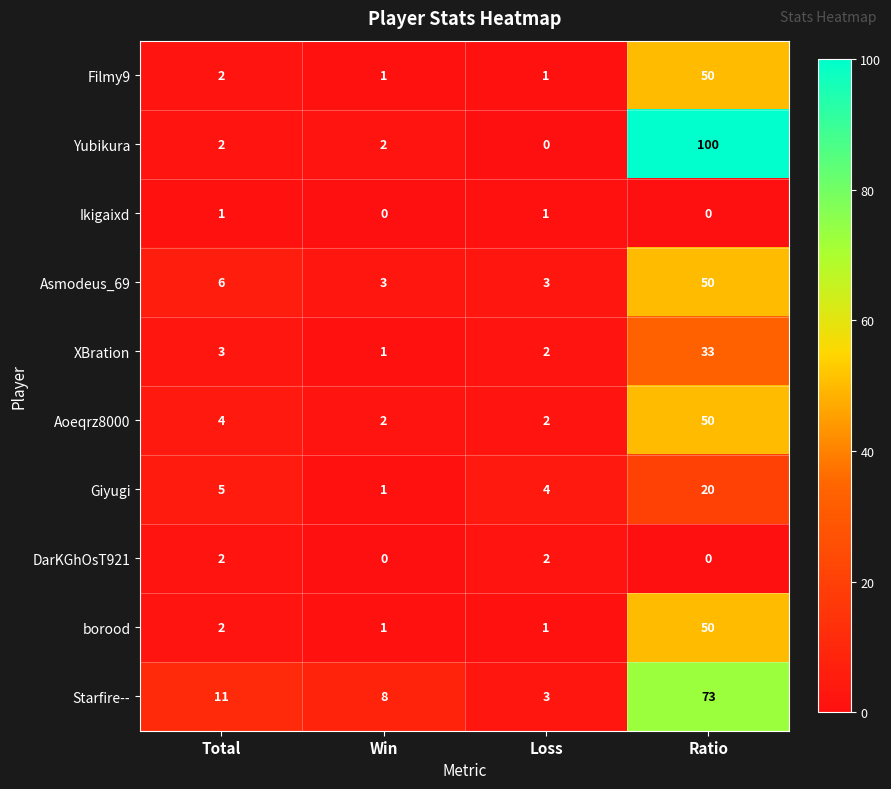

At which label is Starfire-- closest to 38?

Total